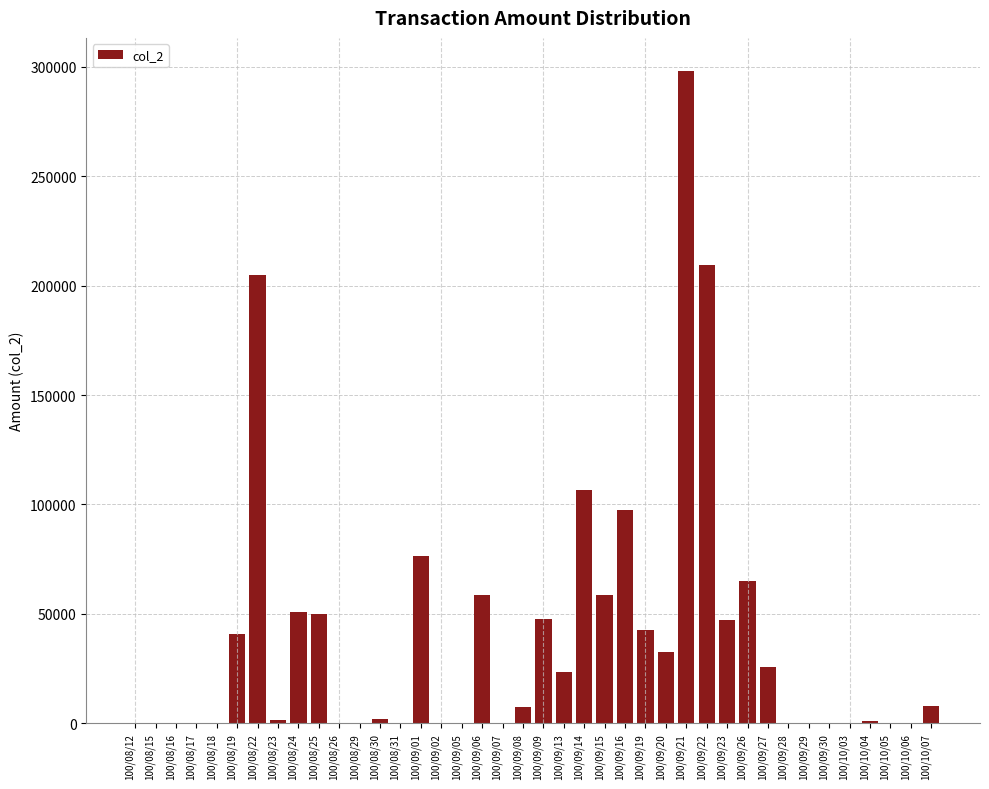

Where is the data nearest to the value 149155?

100/09/14